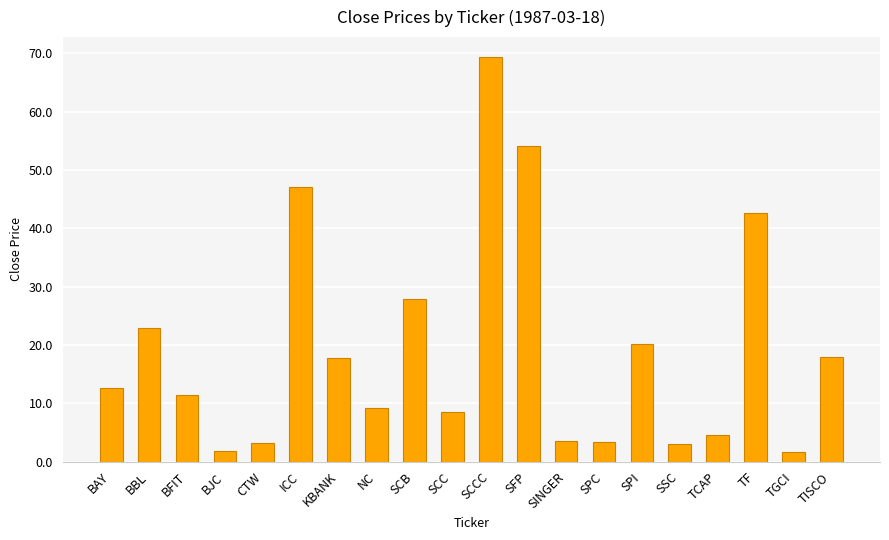

Approximately how many times larger is the value at BAY compared to TCAP?

2.7